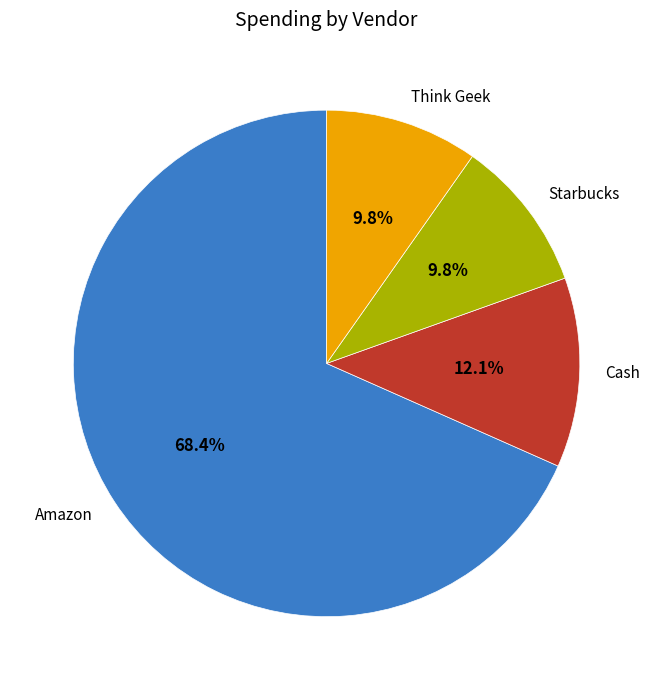

How many segments does this pie chart have?

4